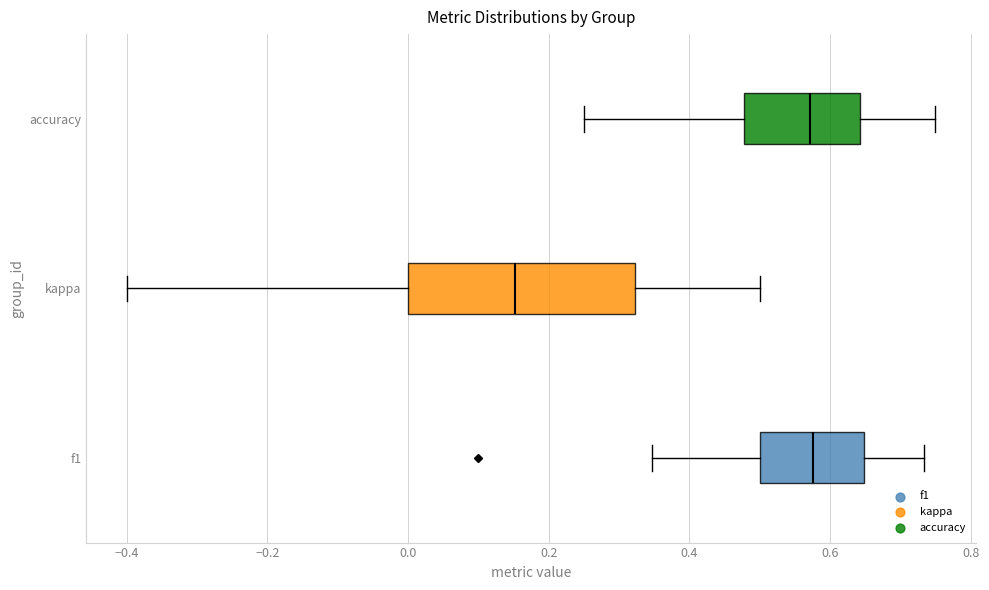

Reading bottom to top, transcribe this box plot: for each box, give where its median line is, the range the box spans, and where its two whiskers end, as read against the x-axis. The values are not printed on the chart, so give them approximately, as read against the axis.

f1: median 0.58, box 0.50 to 0.64, whiskers 0.34 to 0.74
kappa: median 0.16, box 0.00 to 0.32, whiskers -0.40 to 0.50
accuracy: median 0.58, box 0.48 to 0.64, whiskers 0.26 to 0.76